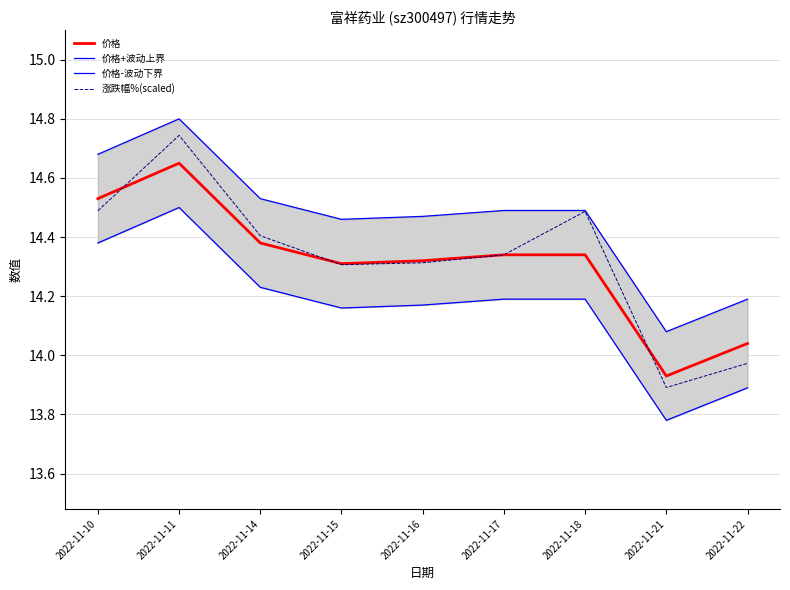

Where is the first local maximum for 价格?

2022-11-11